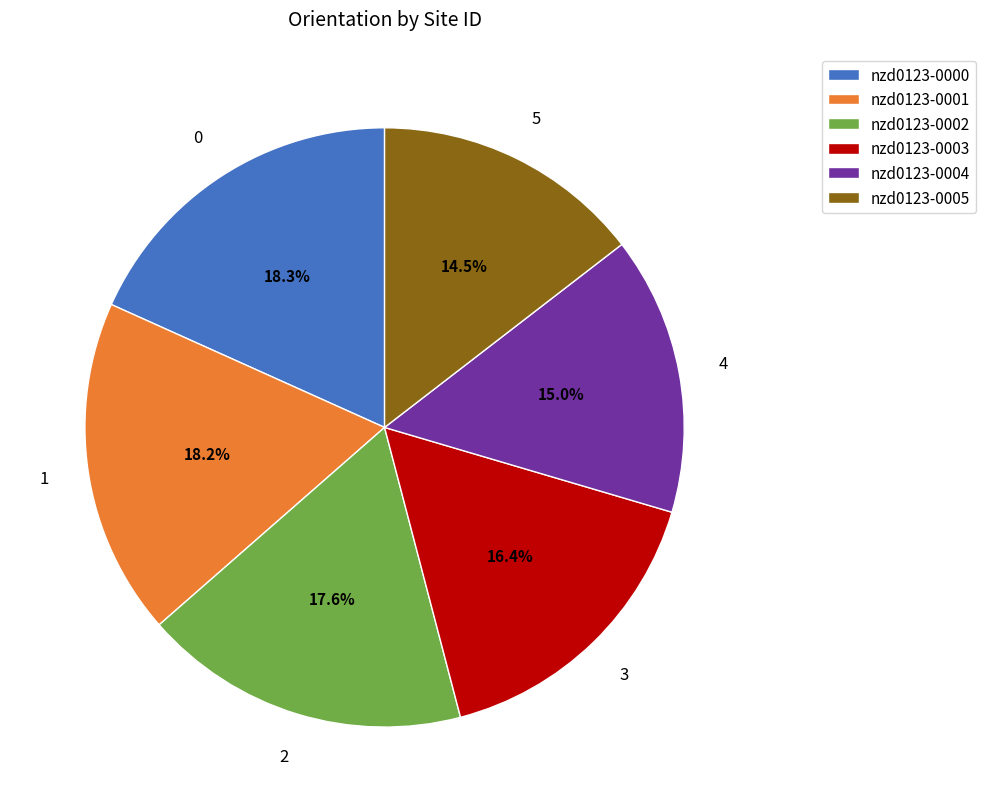

Is nzd0123-0002 the majority of the pie?

No